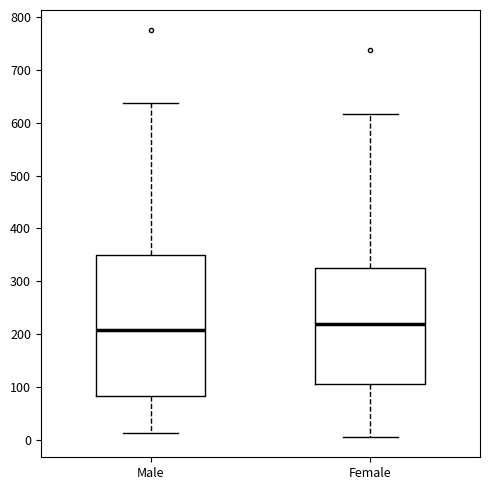

Where does the median line of the box for Male sit on the y-axis? The values are not printed on the chart, so give them approximately, as read against the axis.

210